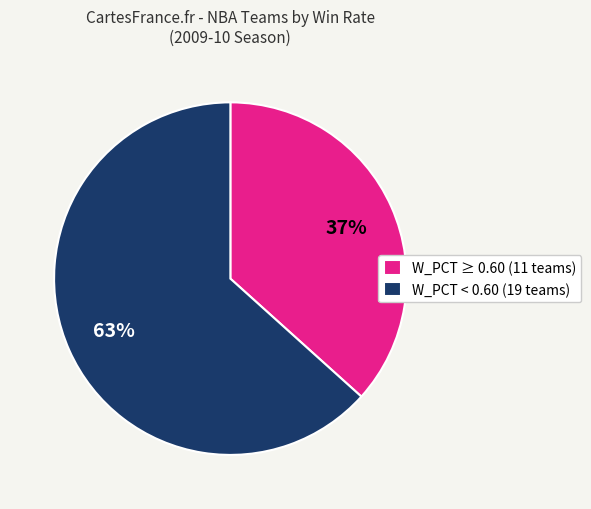

Does any single category account for the majority?

Yes